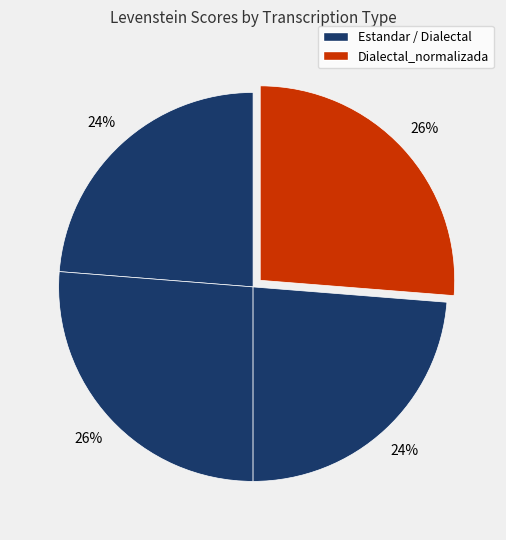

Count the number of slices in the pie.

4